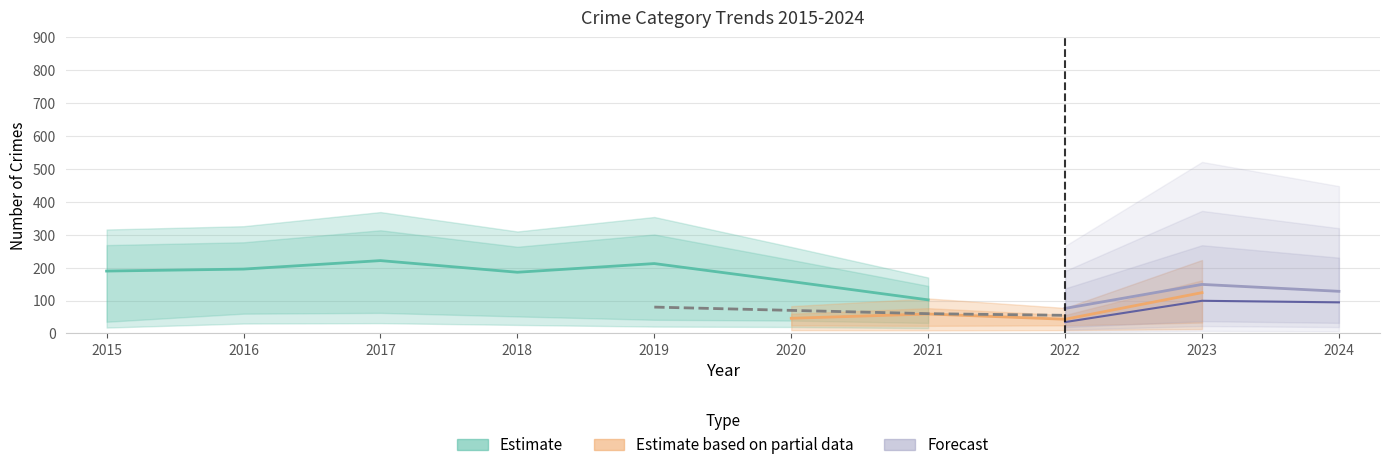

The value of Theft at 2015 is 80. True or false?

False